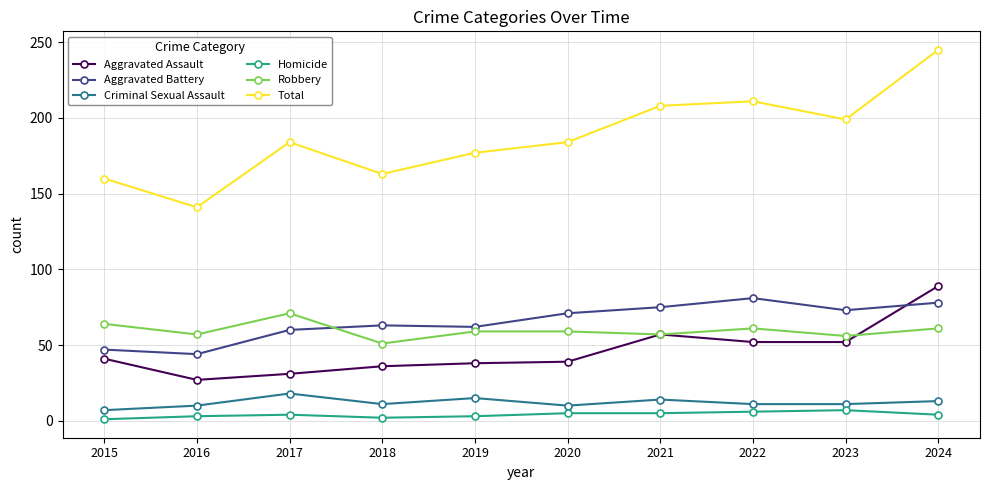

Does the chart have visible grid lines?

Yes